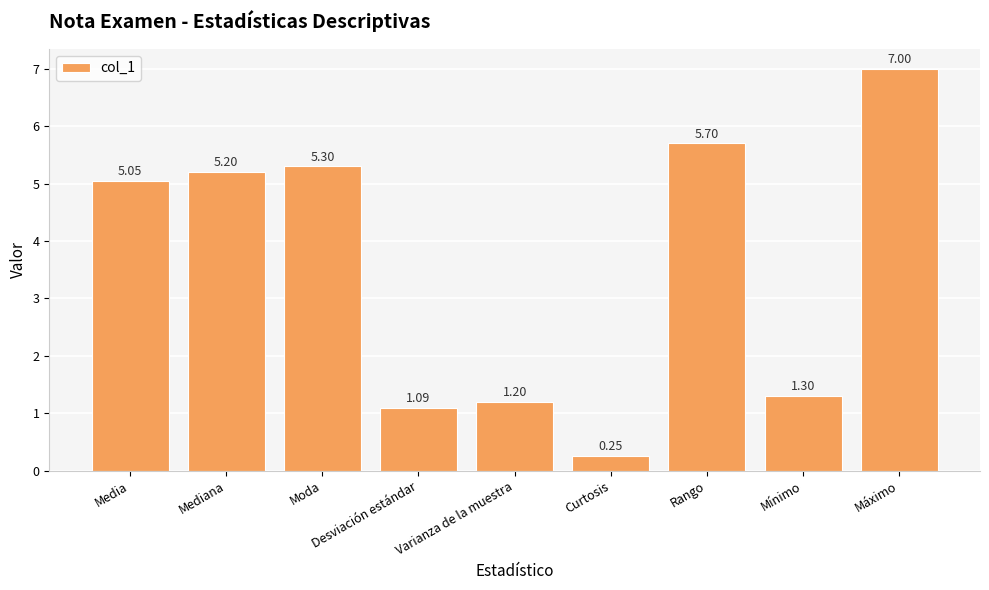

What is the difference between the values at Media and Moda?

0.2